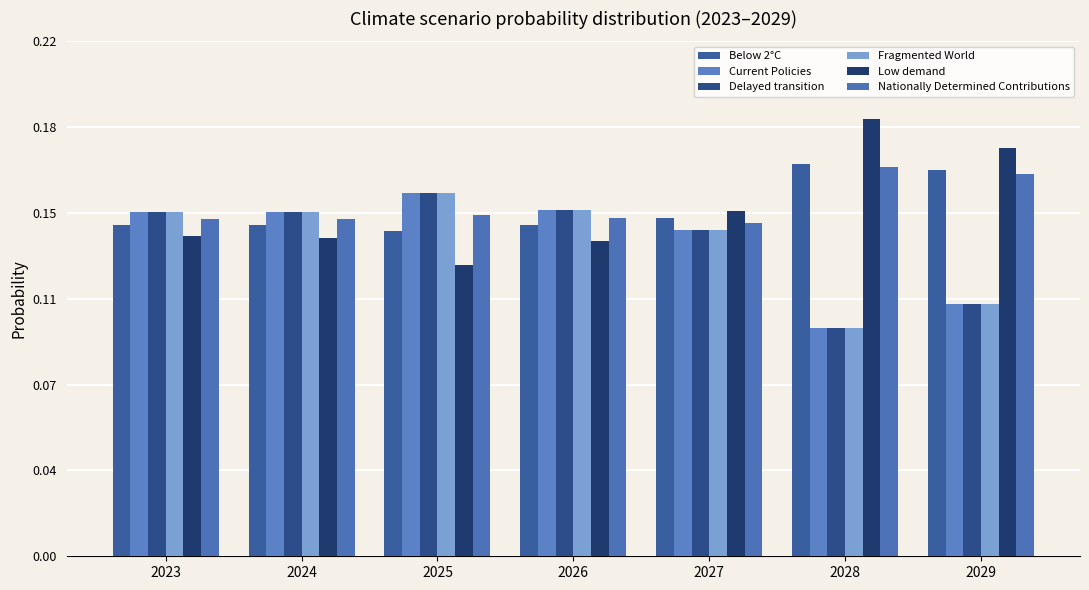

The Nationally Determined Contributions series shows 0.2 at 2026. True or false?

False